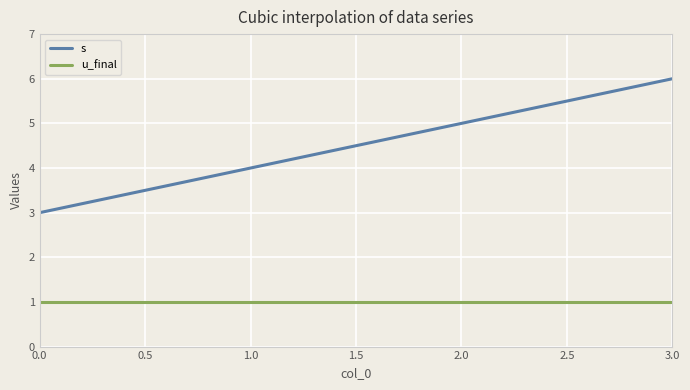

At which category is the sum across all series the highest?

3.0